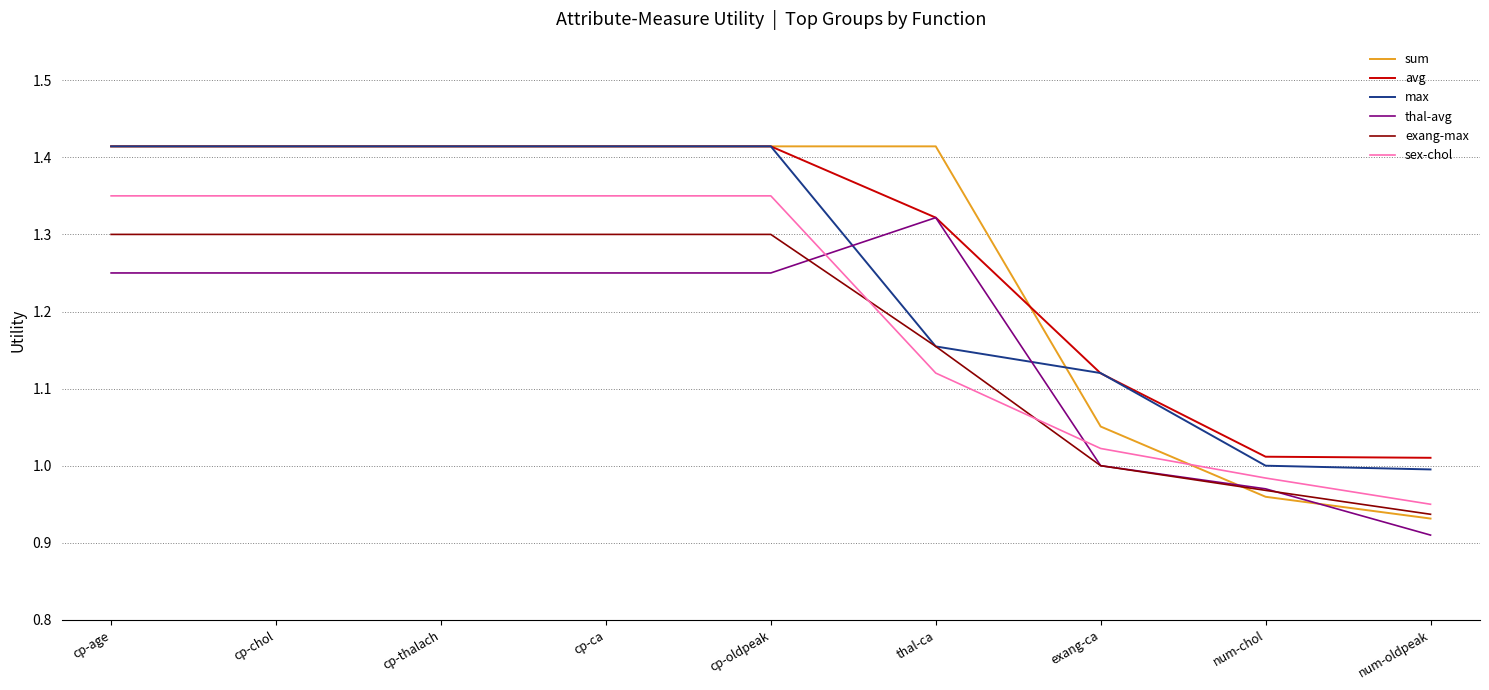

At which category does the chart reach its minimum across all series?

num-oldpeak